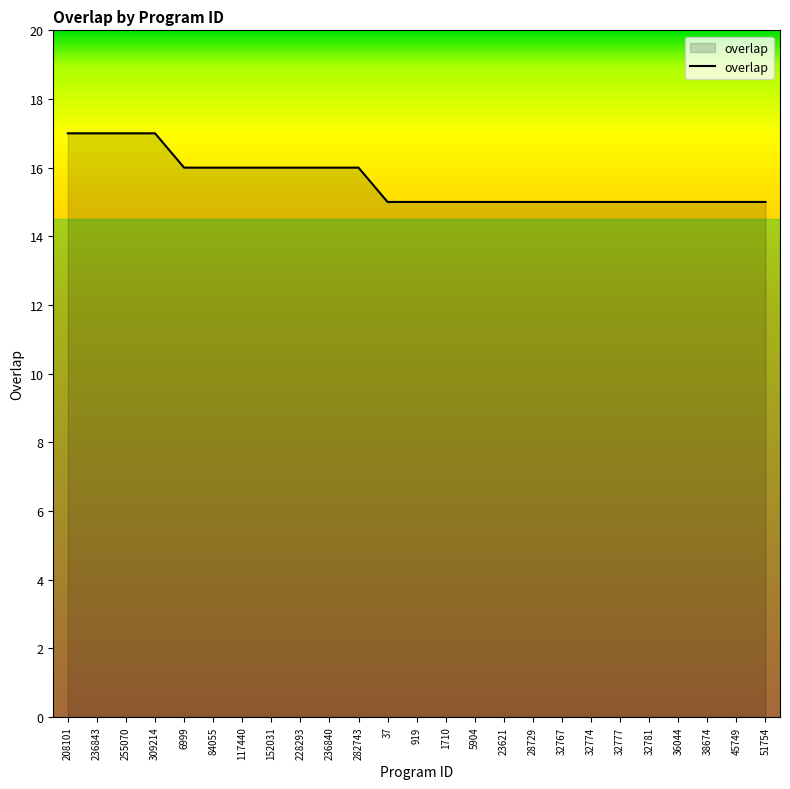

What position from the right is 84055?

20